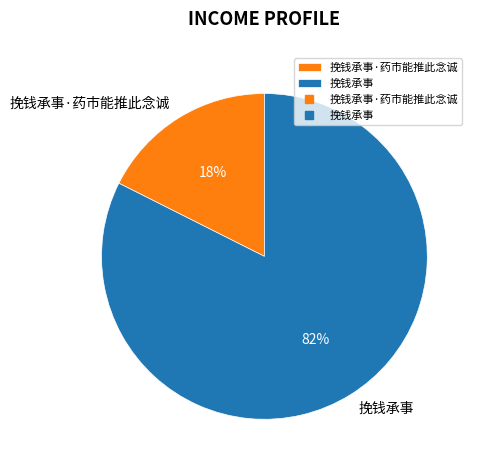

To the nearest percent, what percentage of the pie is 挽钱承事?

82%